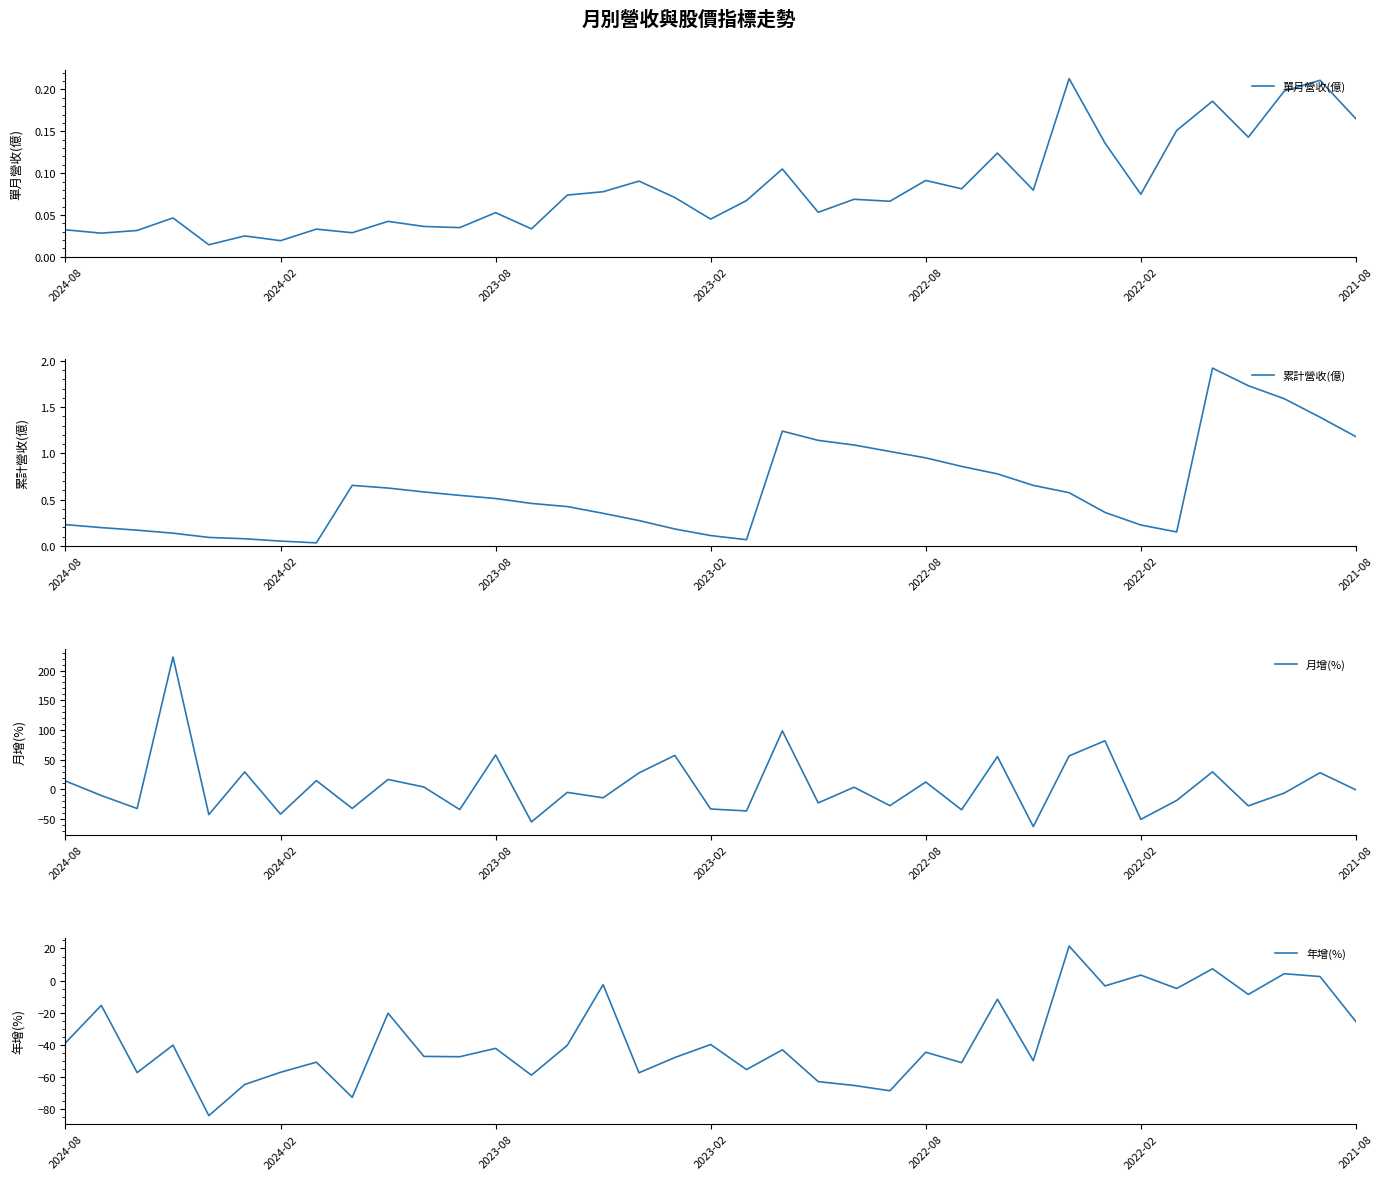

What is the total value across all series at 2024-08?

-24.3